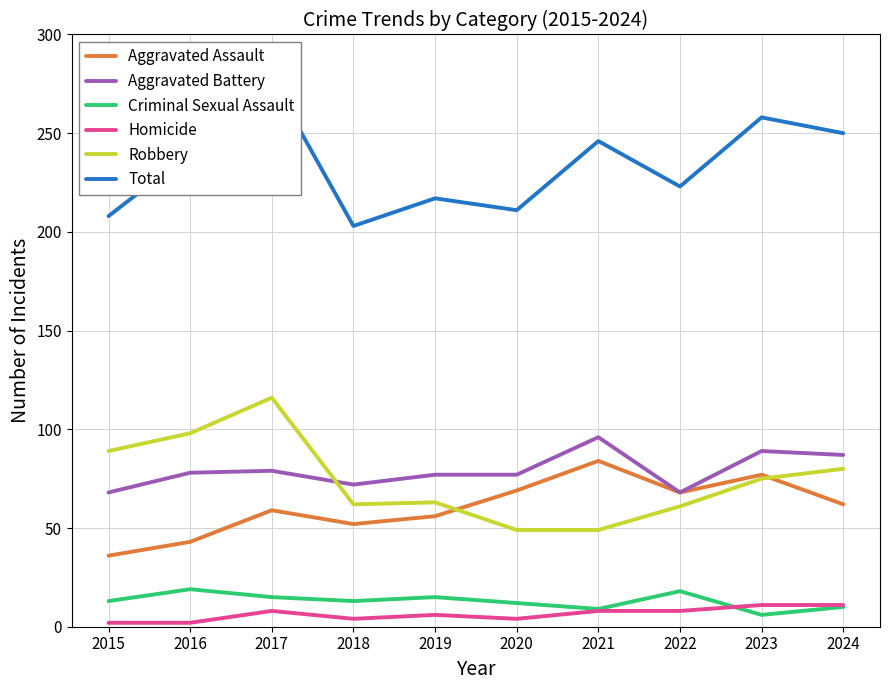

What is the value of the Aggravated Assault point at the 7th from the left?

84